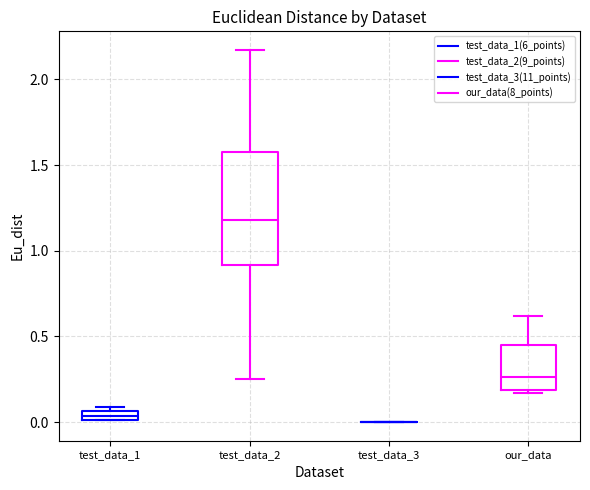

Comparing the boxes themselves (not the whiskers), which one is the tallest?

test_data_2